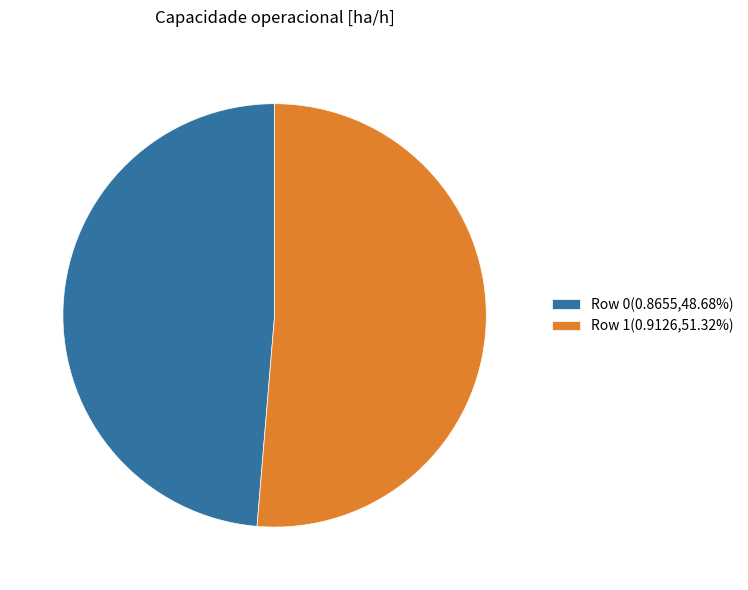

Is there a majority slice in this chart?

Yes